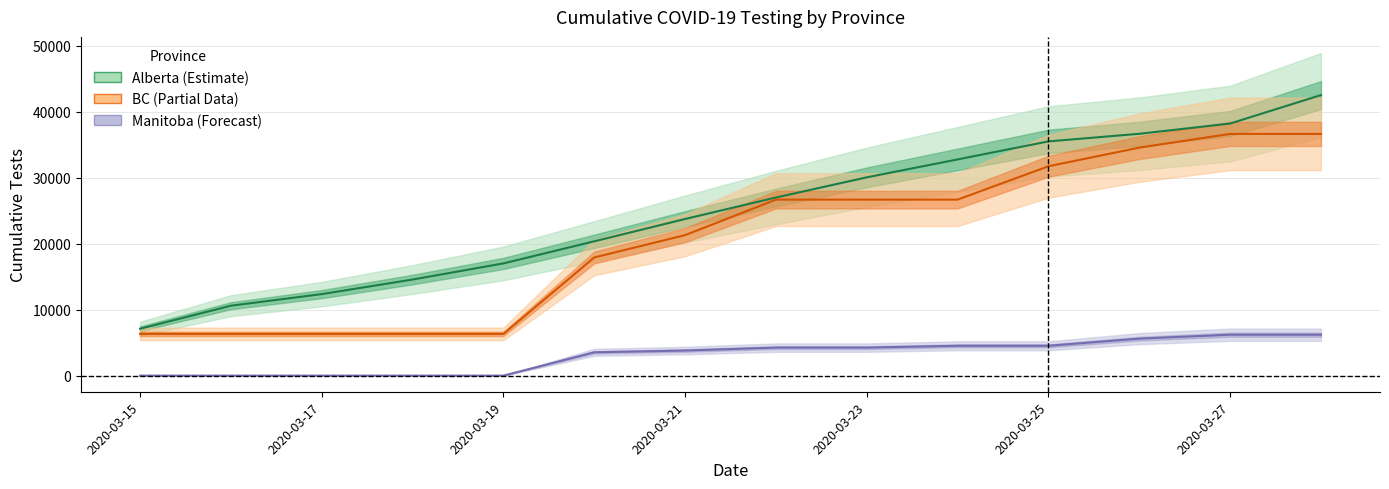

At how many categories does at least one series exceed 26537?

7